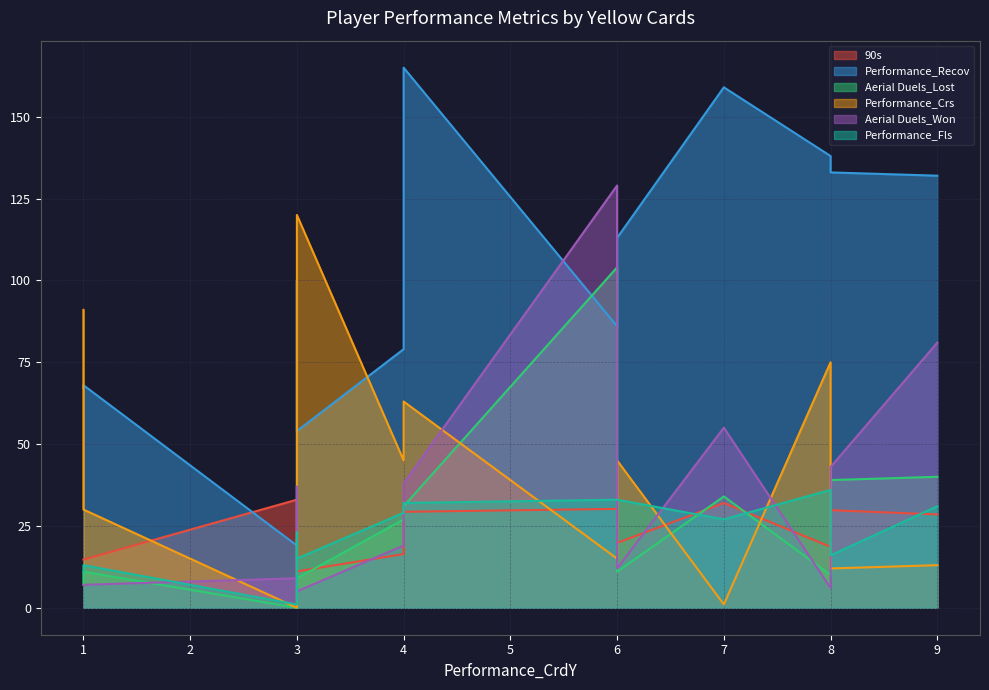

The Performance_Fls series shows 8.6 at 3. True or false?

False